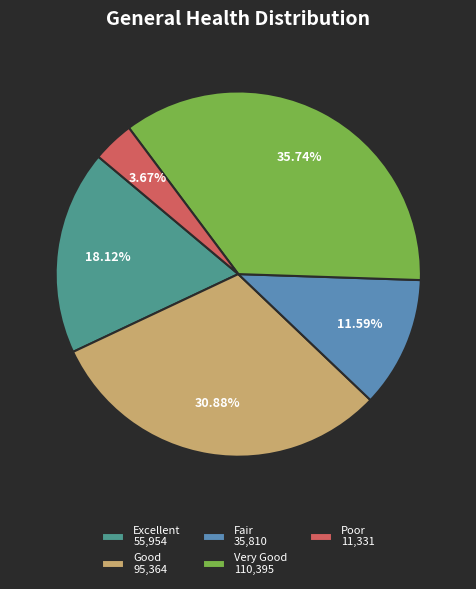

What is the largest slice in the pie chart?

Very Good